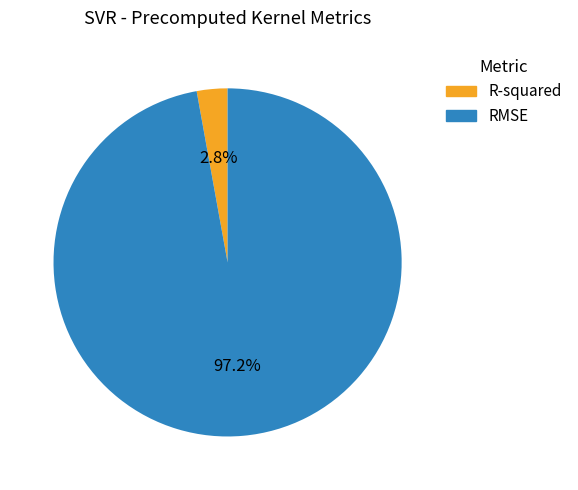

Combined, do RMSE and R-squared account for over 50%?

Yes